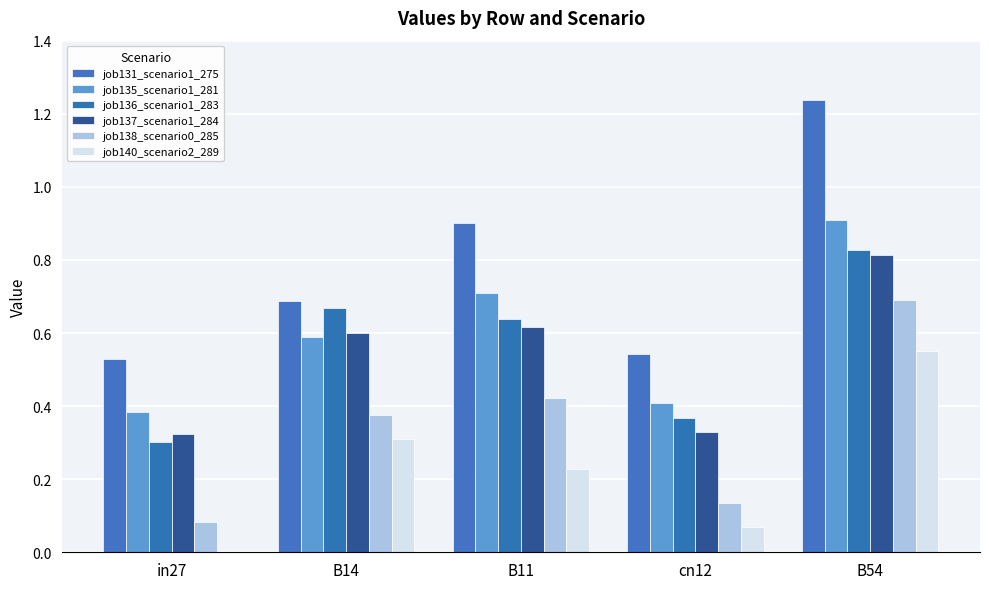

Which series has the largest total across all categories?

job131_scenario1_275